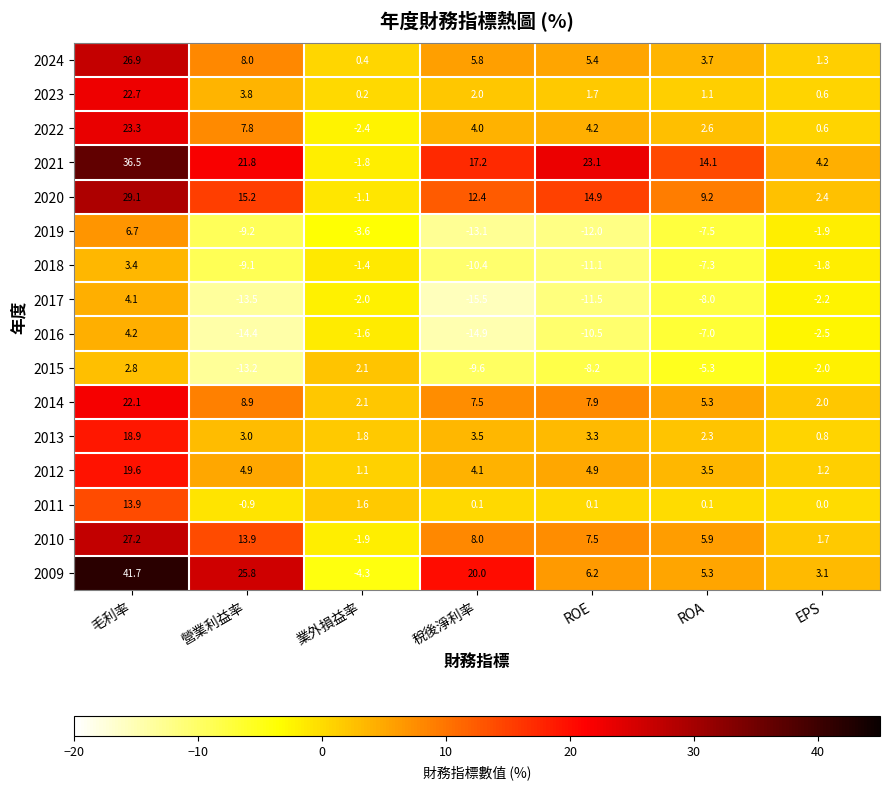

How many values in the 2018 series are below -7?

4